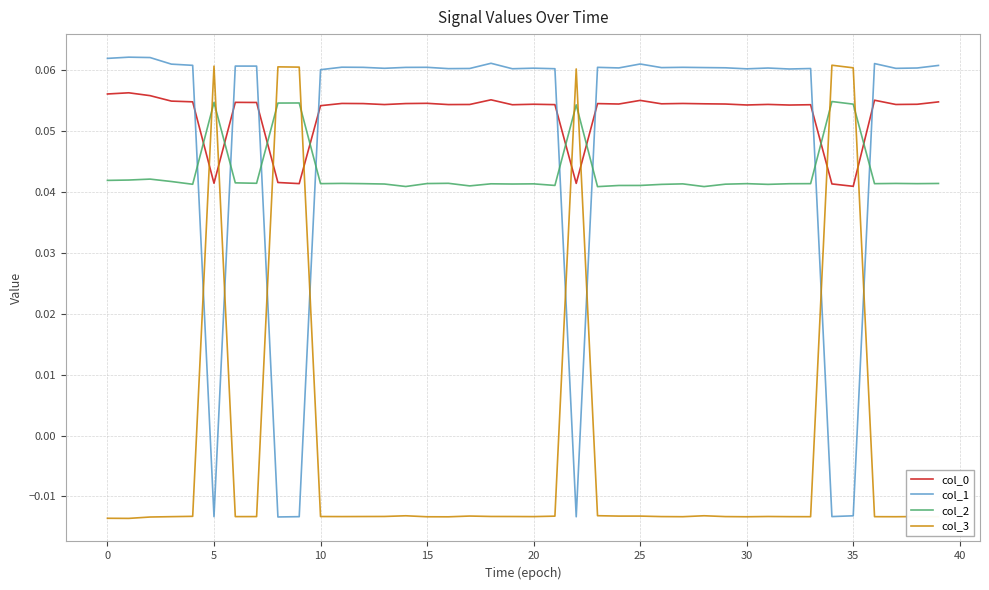

Which series has the widest spread of values?

col_1